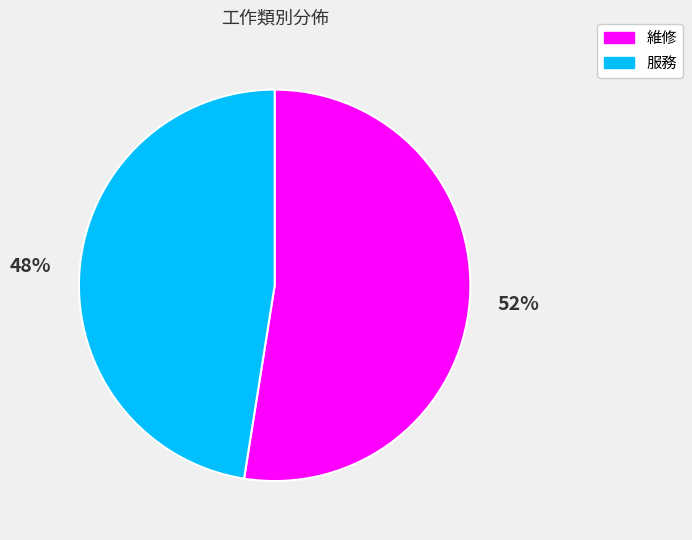

Is it true that 服務 is 48% of the pie?

True